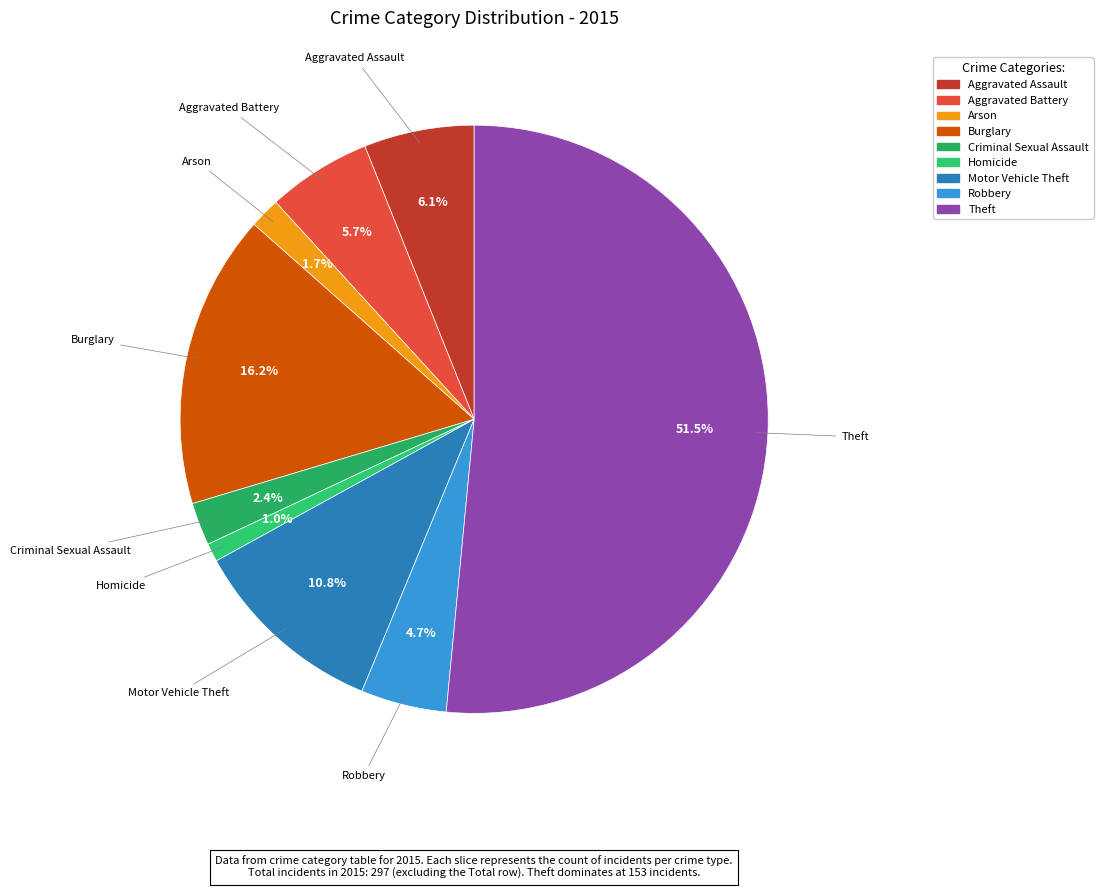

Combined, do Motor Vehicle Theft and Homicide account for over 50%?

No